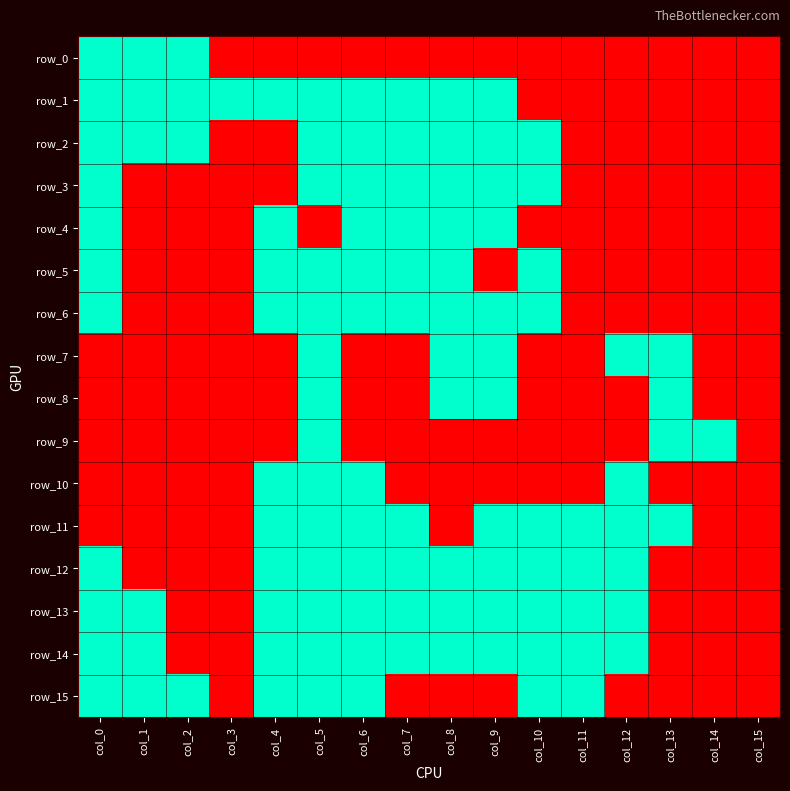

What is the maximum value shown in the chart?

1